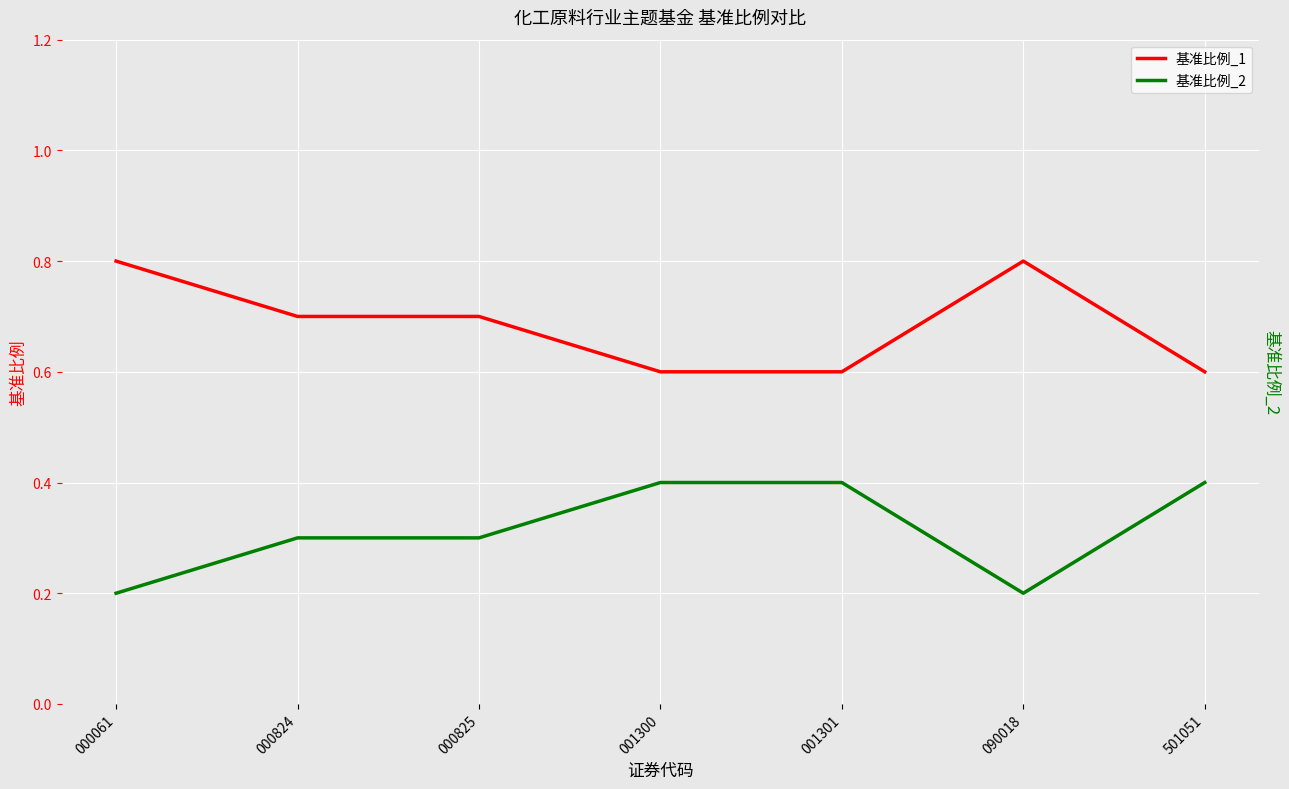

What is the difference between the highest and lowest values at 000824?

0.4